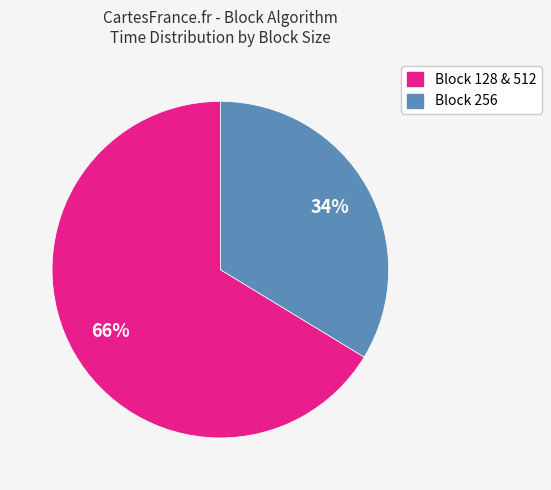

To the nearest percent, what is the average slice percentage?

50%